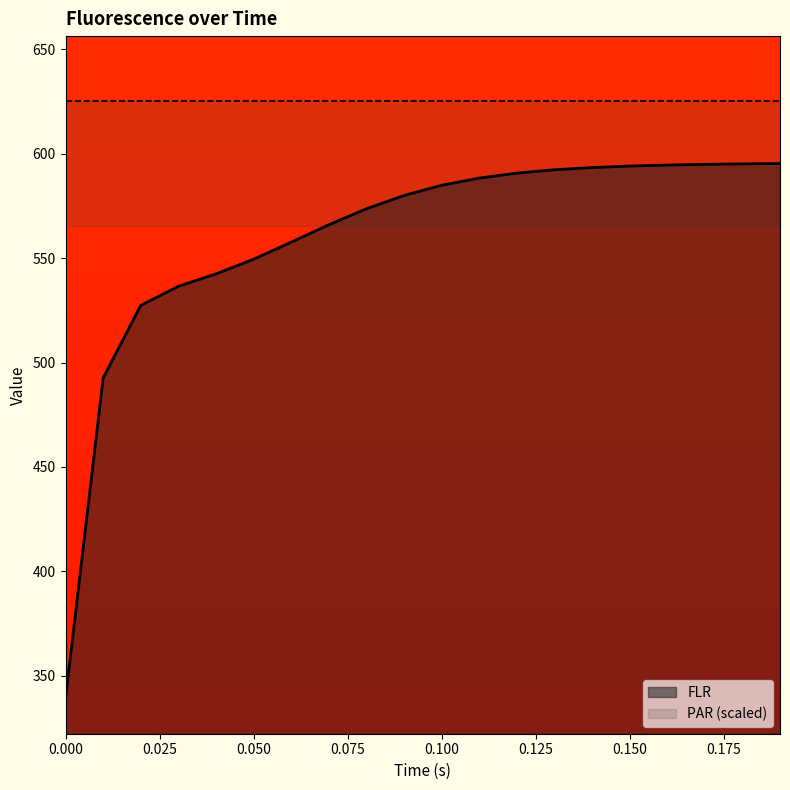

At which label does the data first exceed 584?

0.1